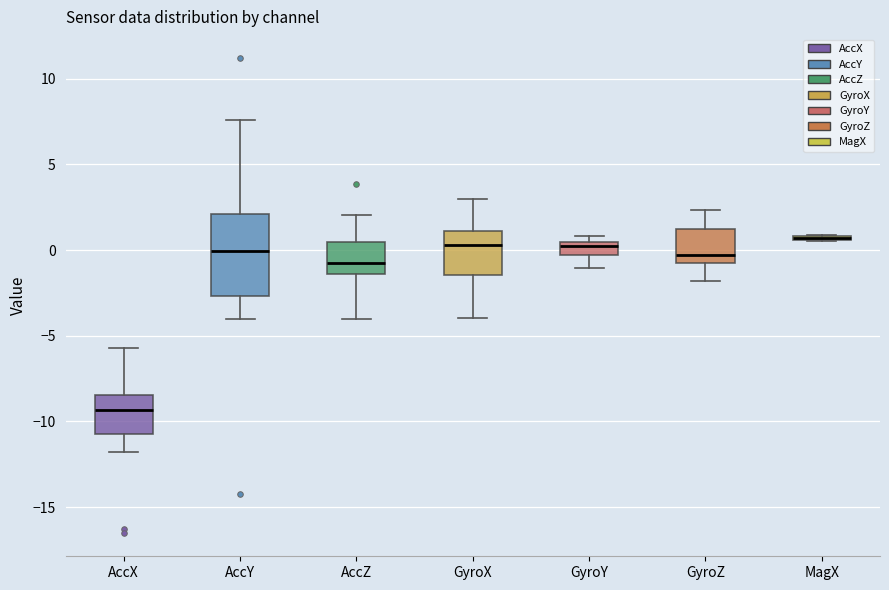

Where does the upper whisker of the box for GyroX end on the y-axis? The values are not printed on the chart, so give them approximately, as read against the axis.

3.0